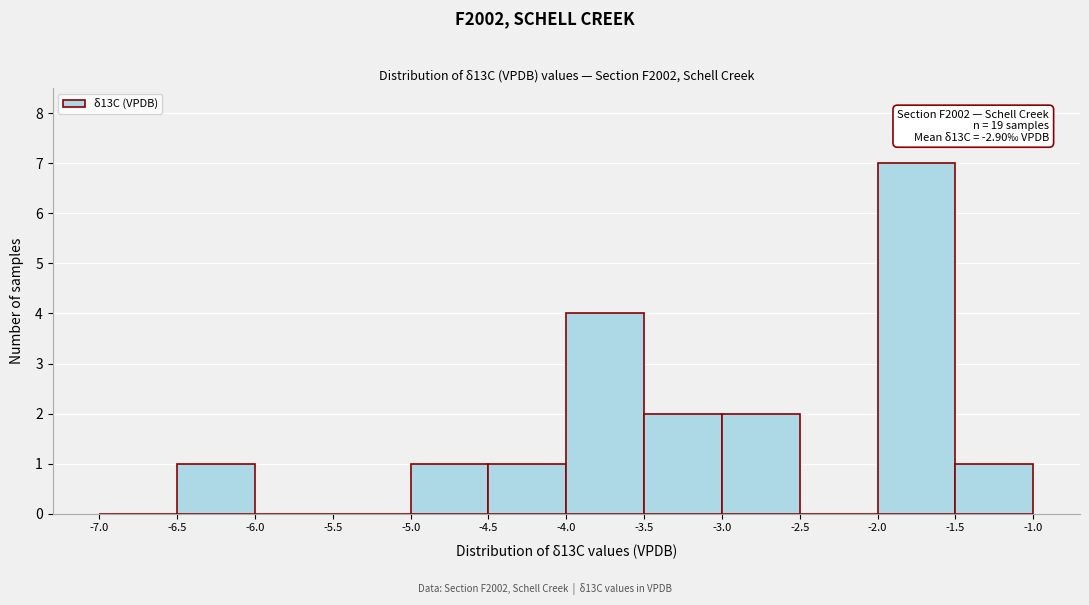

Which range on the x-axis has the tallest bar?

-2.0 to -1.5